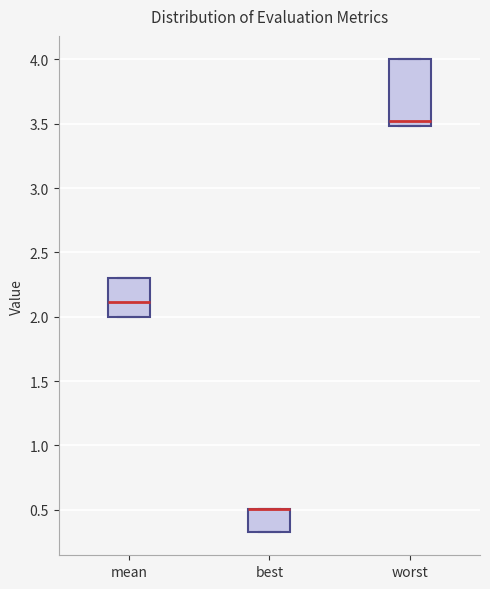

Comparing the boxes themselves (not the whiskers), which one is the tallest?

worst